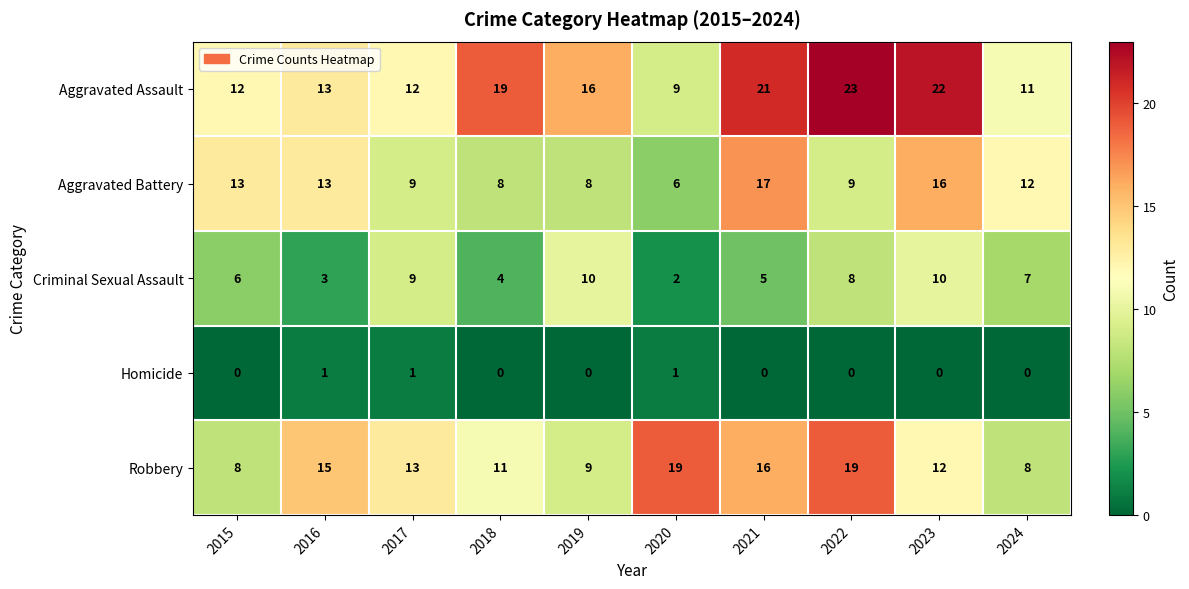

What is the average value of the Aggravated Battery series?

11